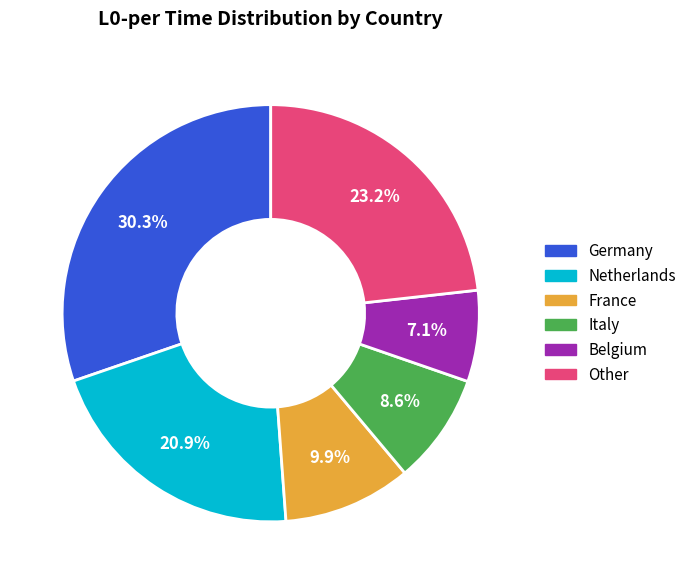

To the nearest percent, what is the average slice percentage?

17%